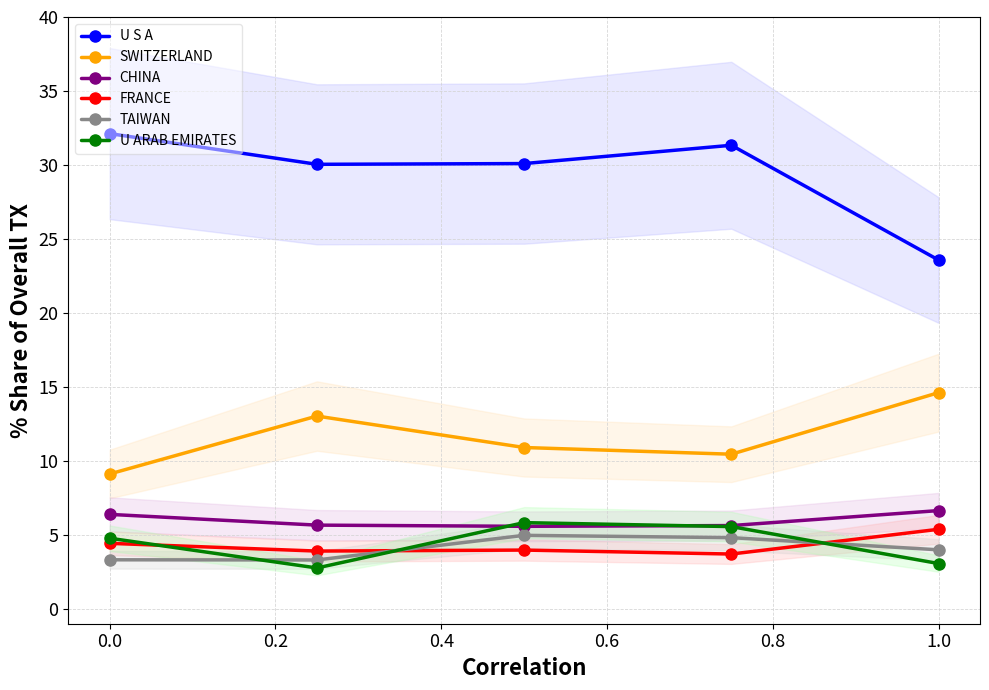

How many data points in SWITZERLAND are less than 10?

1